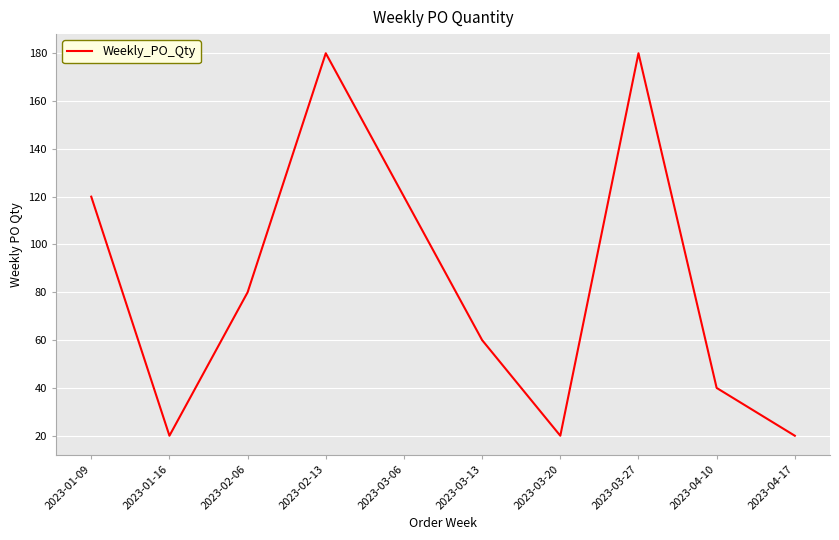

What is the maximum value shown in the chart?

180